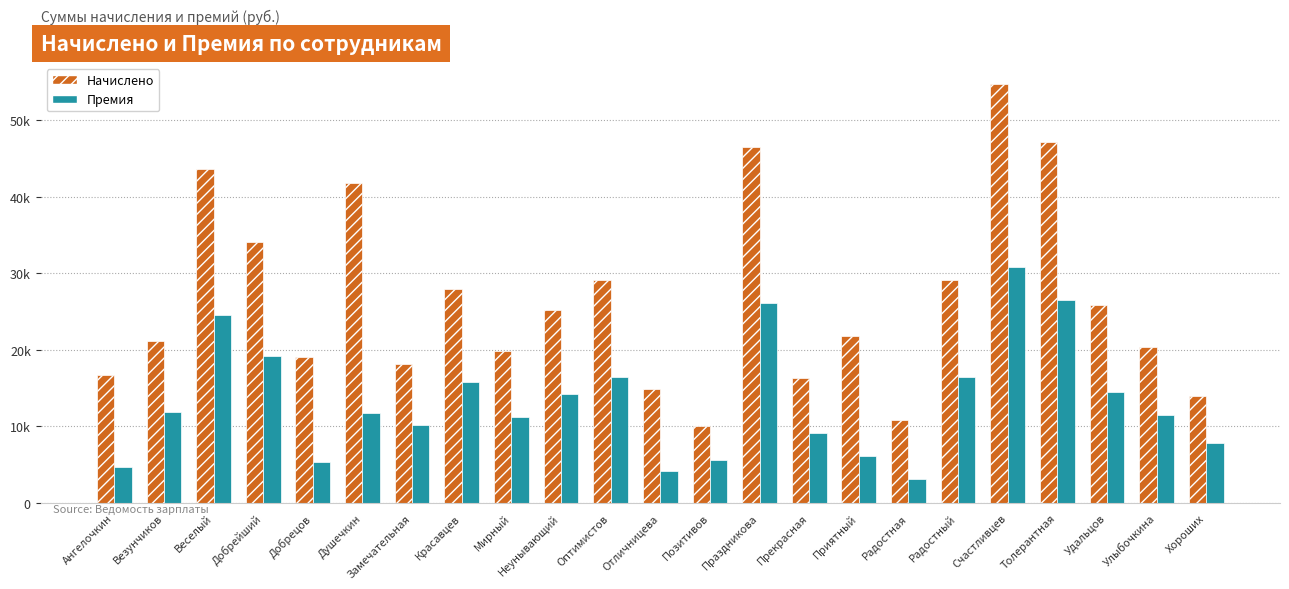

The value of Премия at Добрецов is 7603.2. True or false?

False